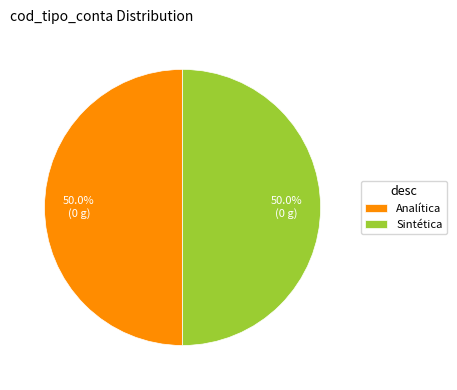

What portion of the pie excludes Analítica?

50.0%